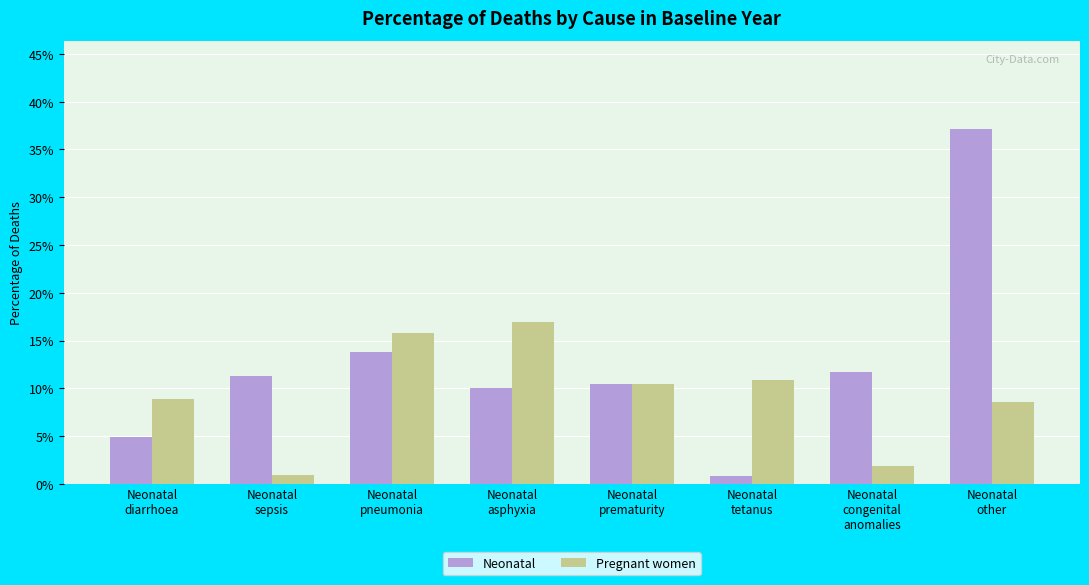

What is the value of the Pregnant women bar at the 1st from the left?

0.1